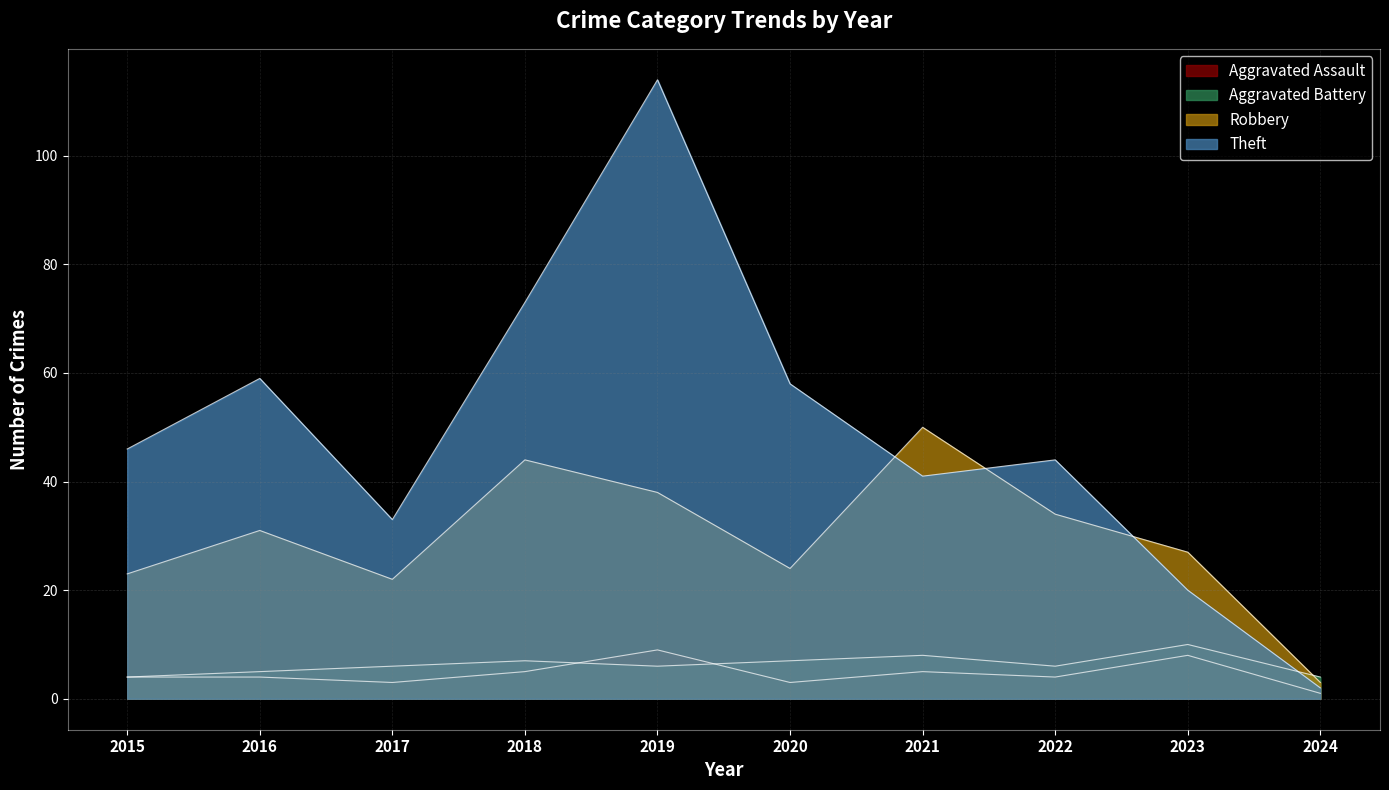

At which label does Theft reach its minimum?

2024